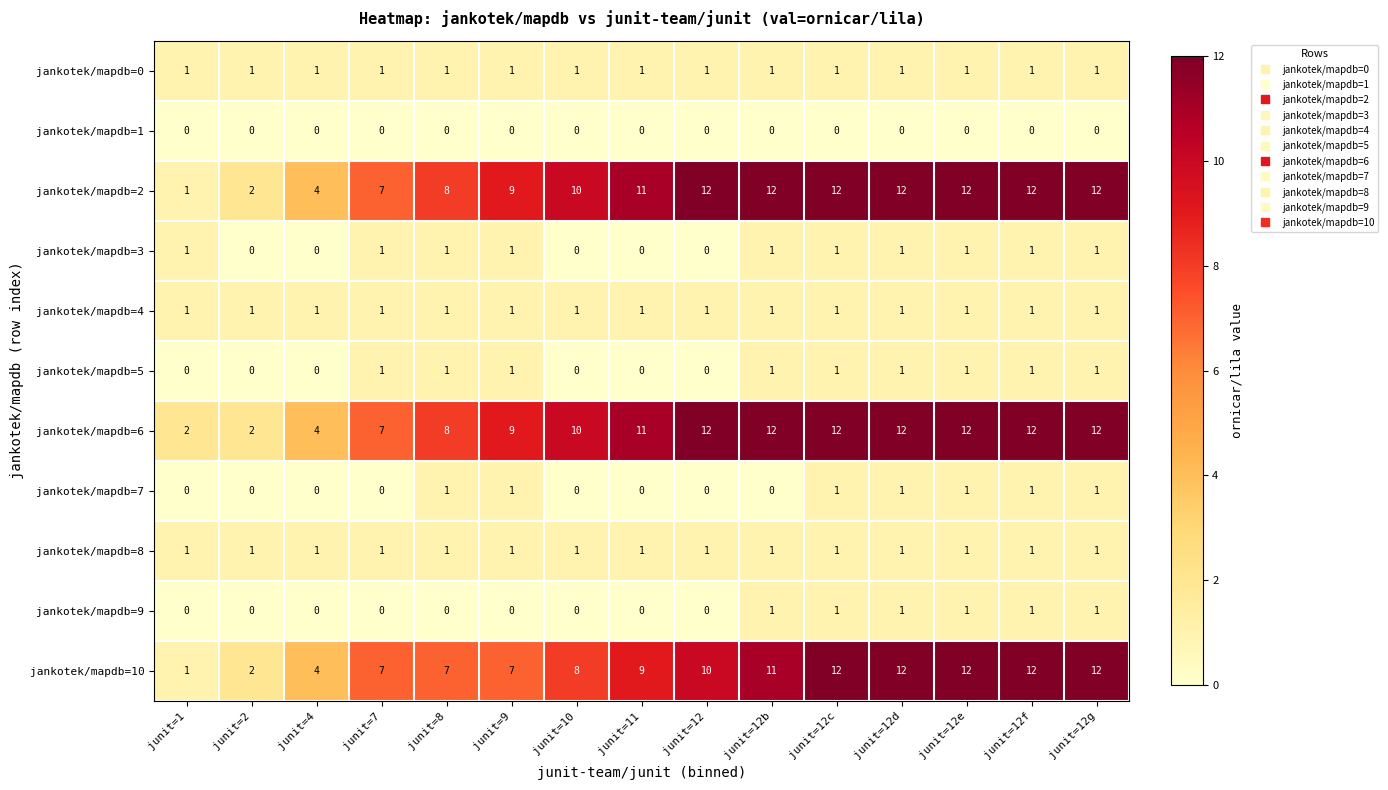

What is the greatest value displayed?

12